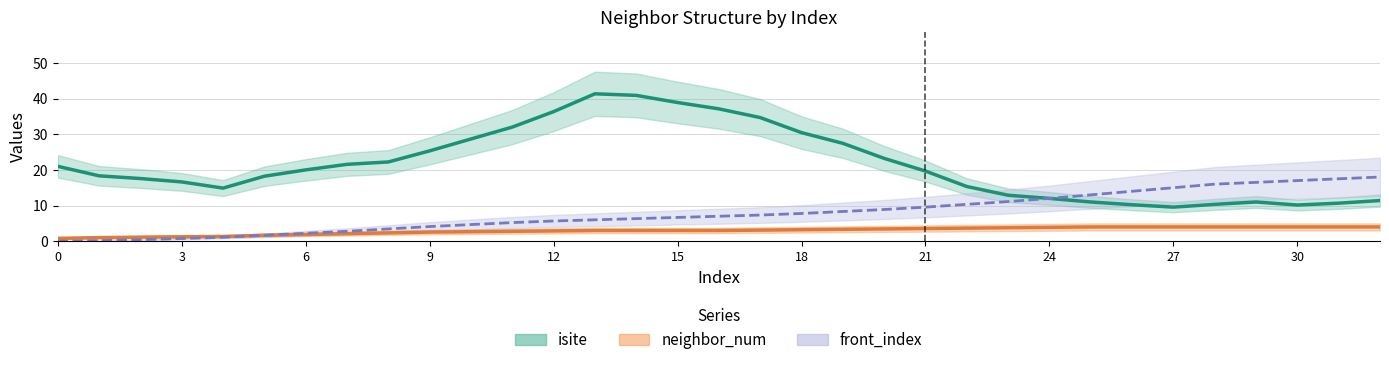

Does the chart have visible grid lines?

Yes